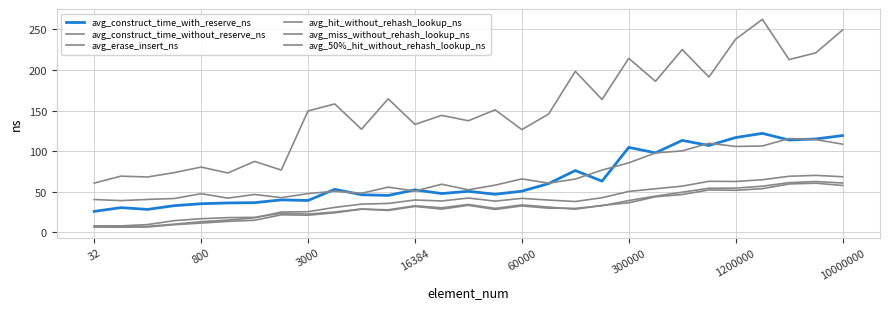

How many lines are shown in the chart?

6